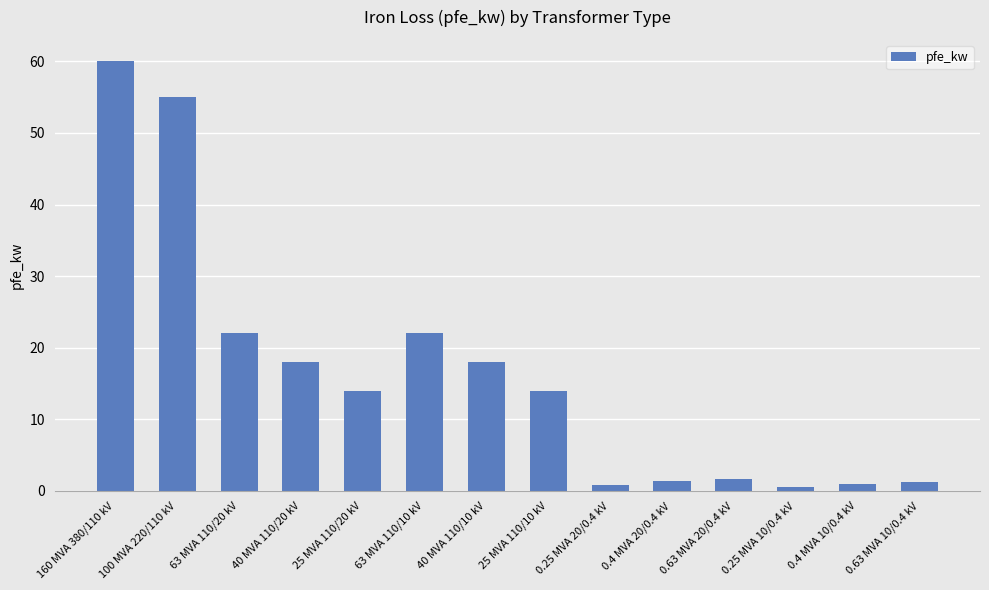

What is the label of the 8th bar from the right?

40 MVA 110/10 kV